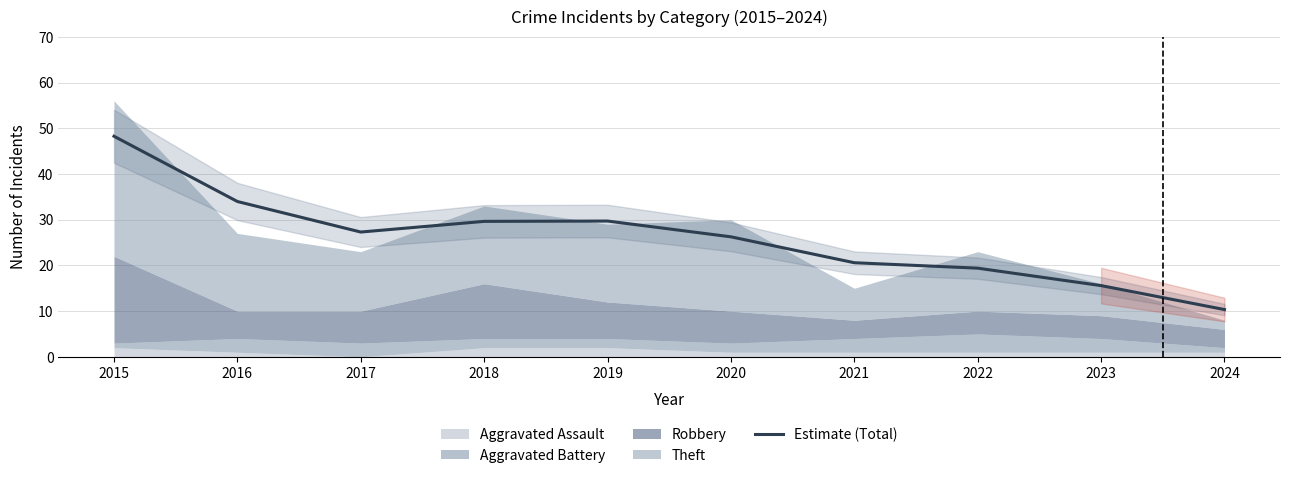

How many lines are shown in the chart?

1